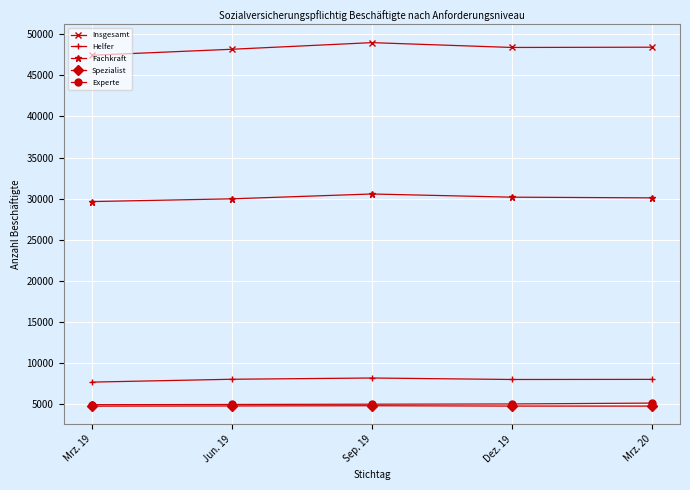

What is the spread (max minus min) of values at Mrz. 20?

43673